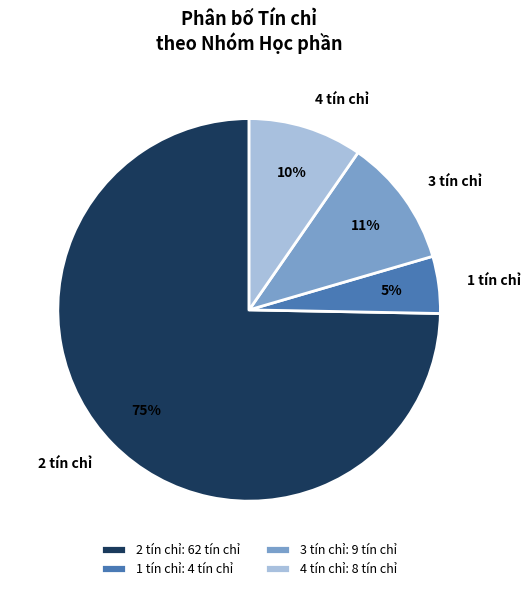

The 3 tín chỉ slice represents 2% of the pie. True or false?

False